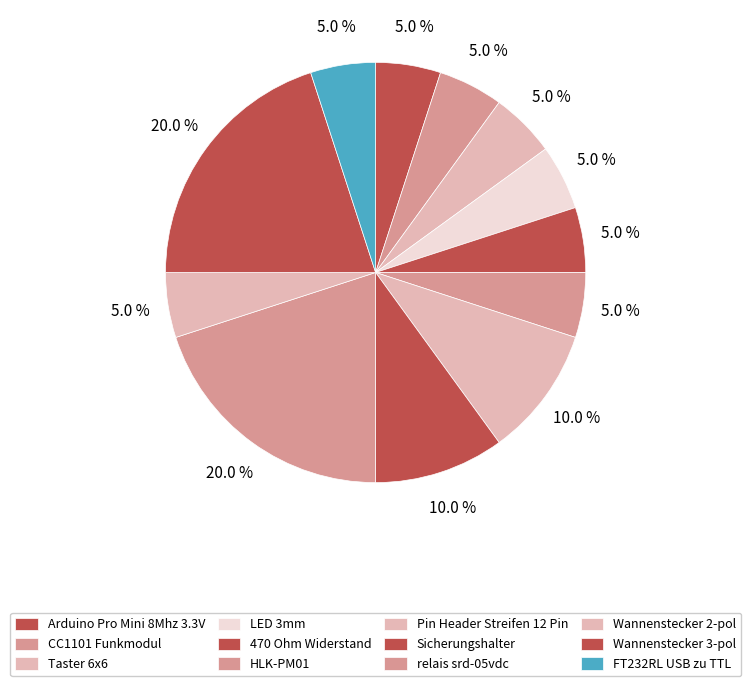

The relais srd-05vdc slice represents 20% of the pie. True or false?

True